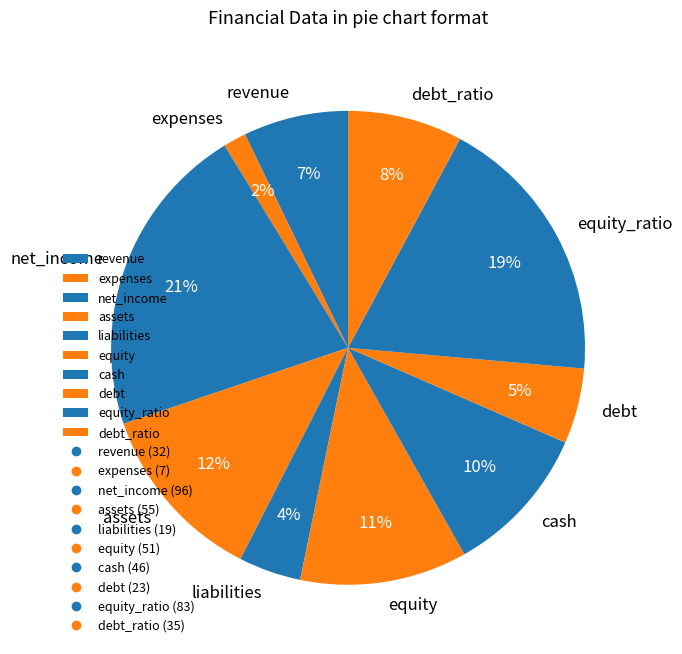

To the nearest percent, what is the combined percentage of revenue and liabilities?

11%